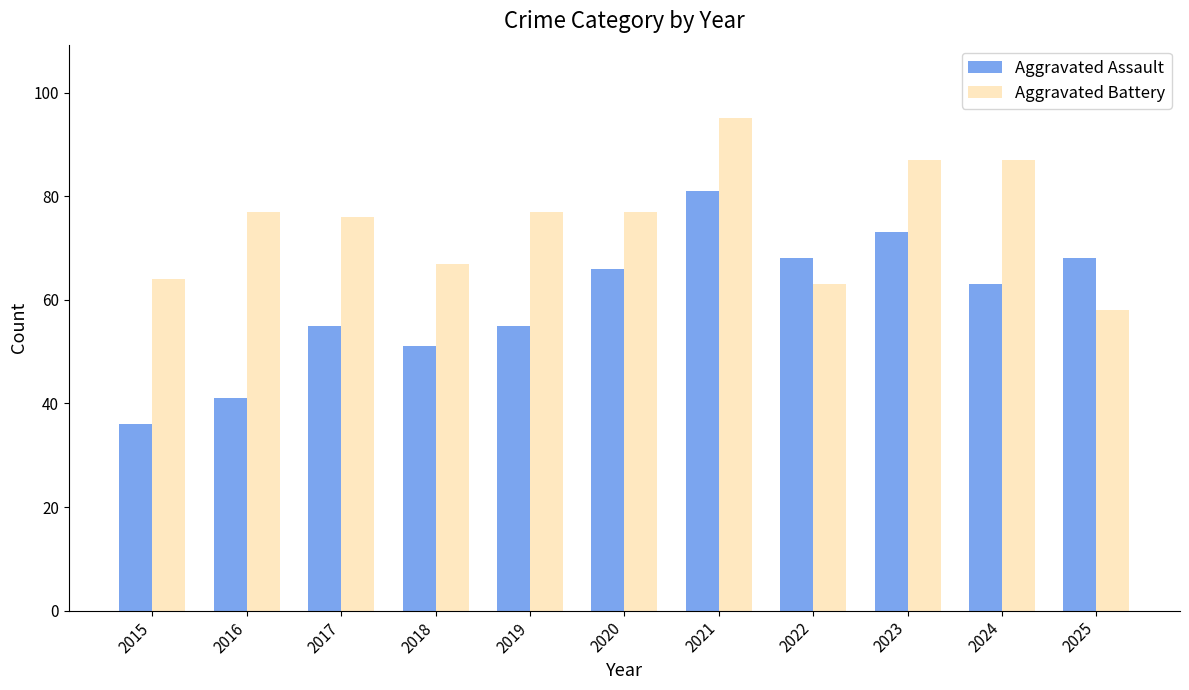

At which label does Aggravated Assault reach its minimum?

2015